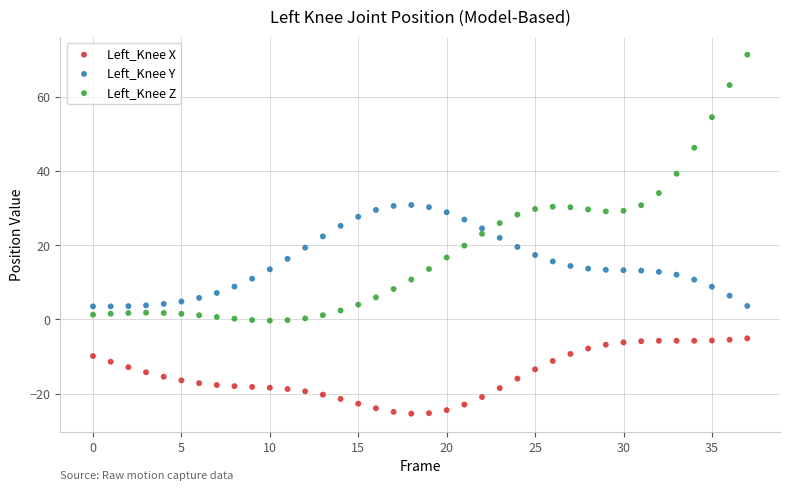

Which series has the largest Y range (max minus min)?

Left_Knee Z